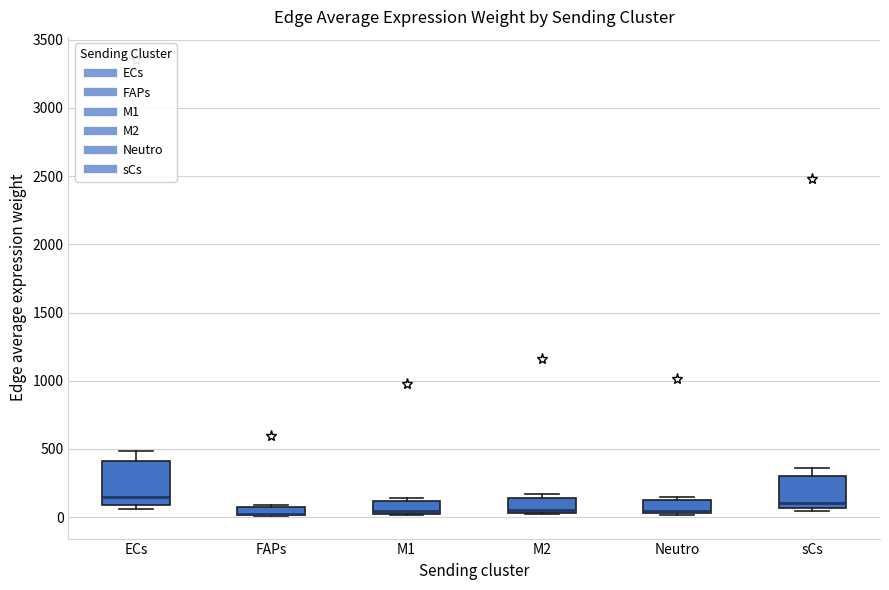

Which box is the tallest, from its lower edge to its upper edge?

ECs